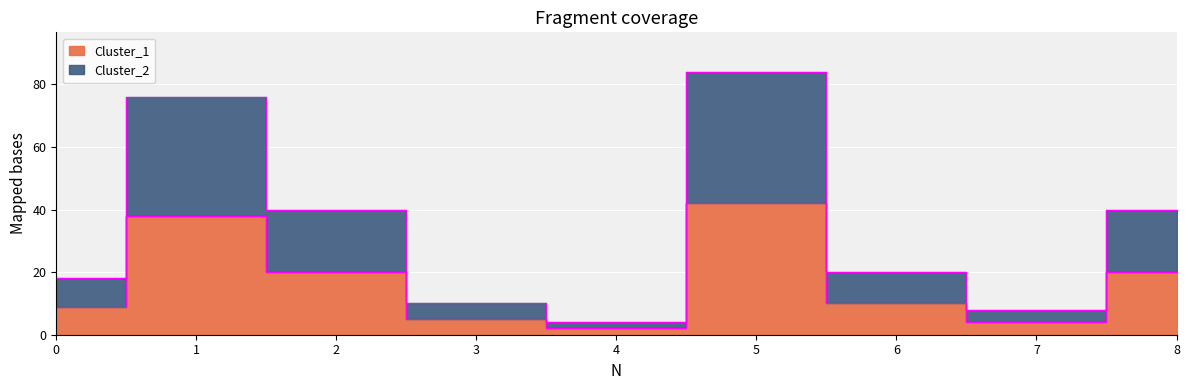

Count the number of categories in the chart.

9